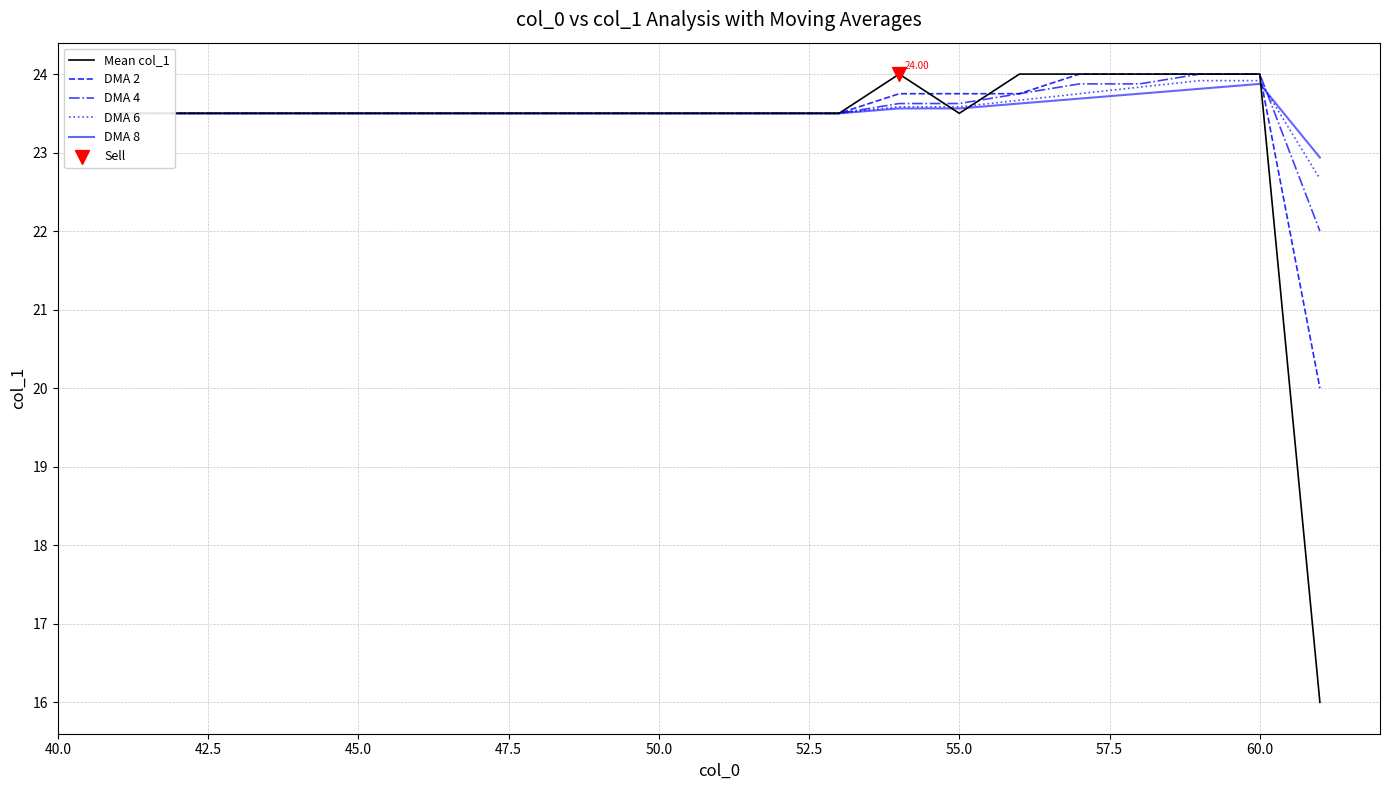

Which series has the widest spread of values?

Mean col_1